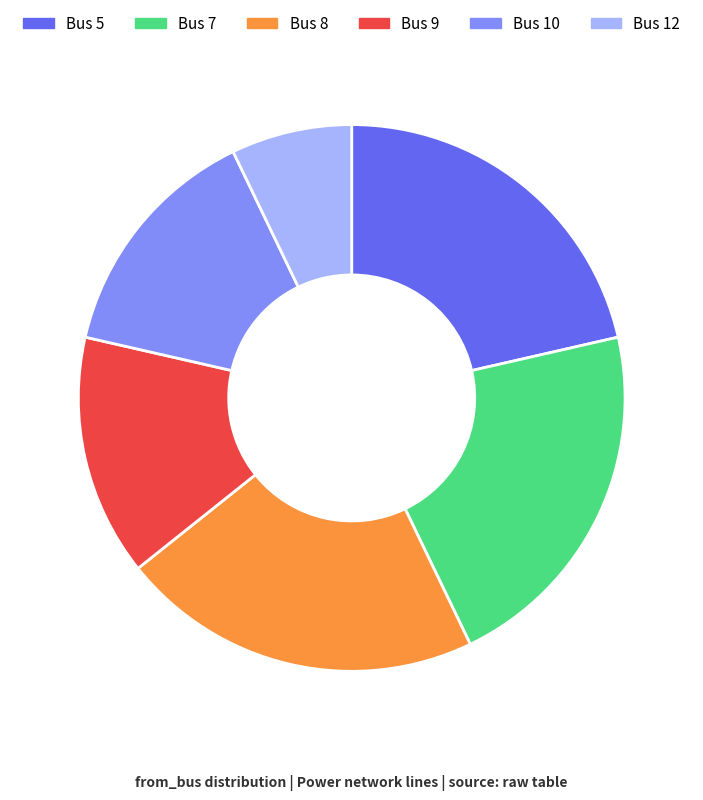

Is there any slice that represents more than half of the pie?

No